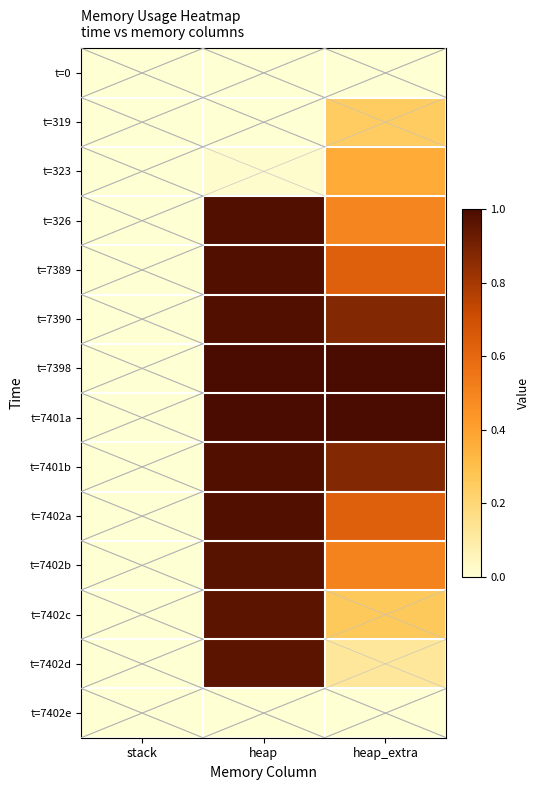

At which category does the chart reach its minimum across all series?

stack